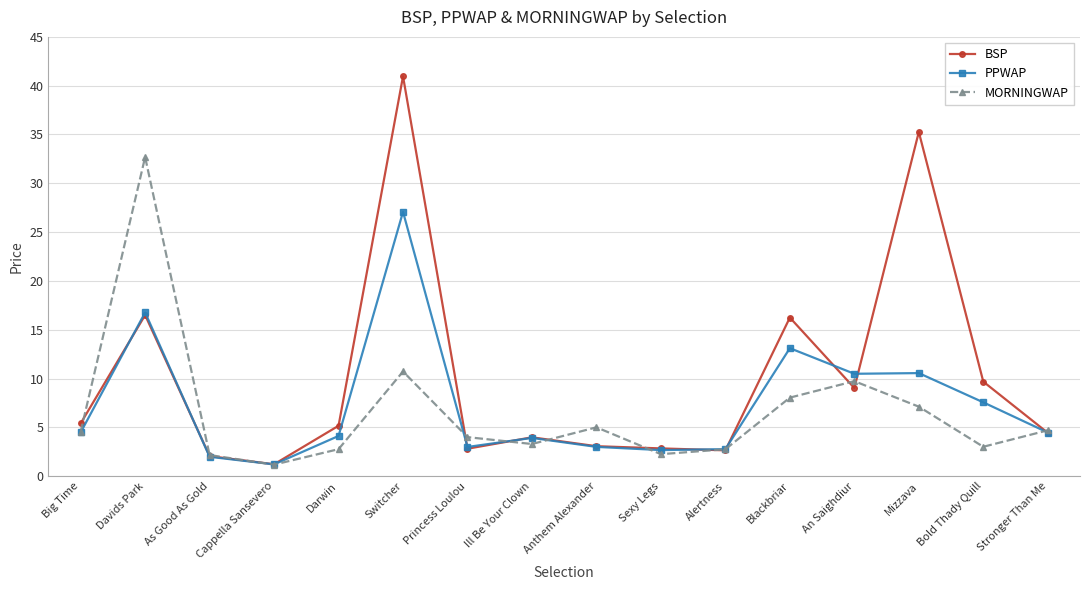

Which series has the largest range (max minus min)?

BSP